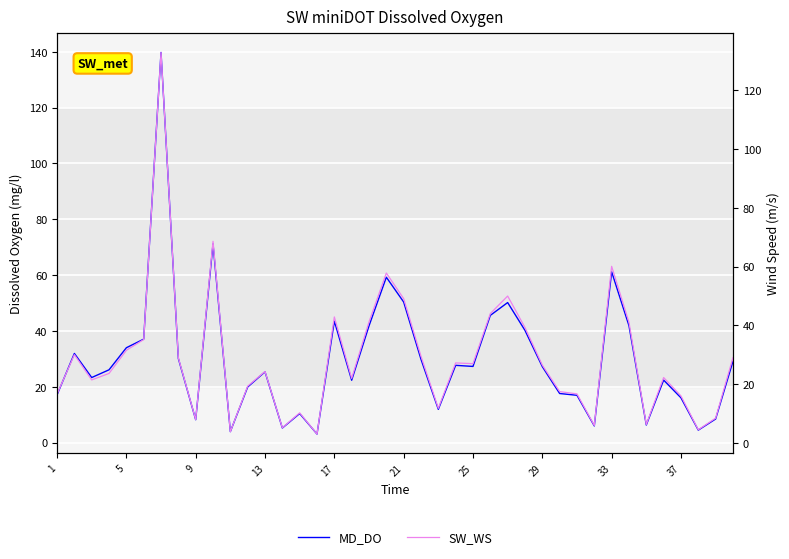

List the series in order of their overall mean, highest first.

MD_DO, SW_WS